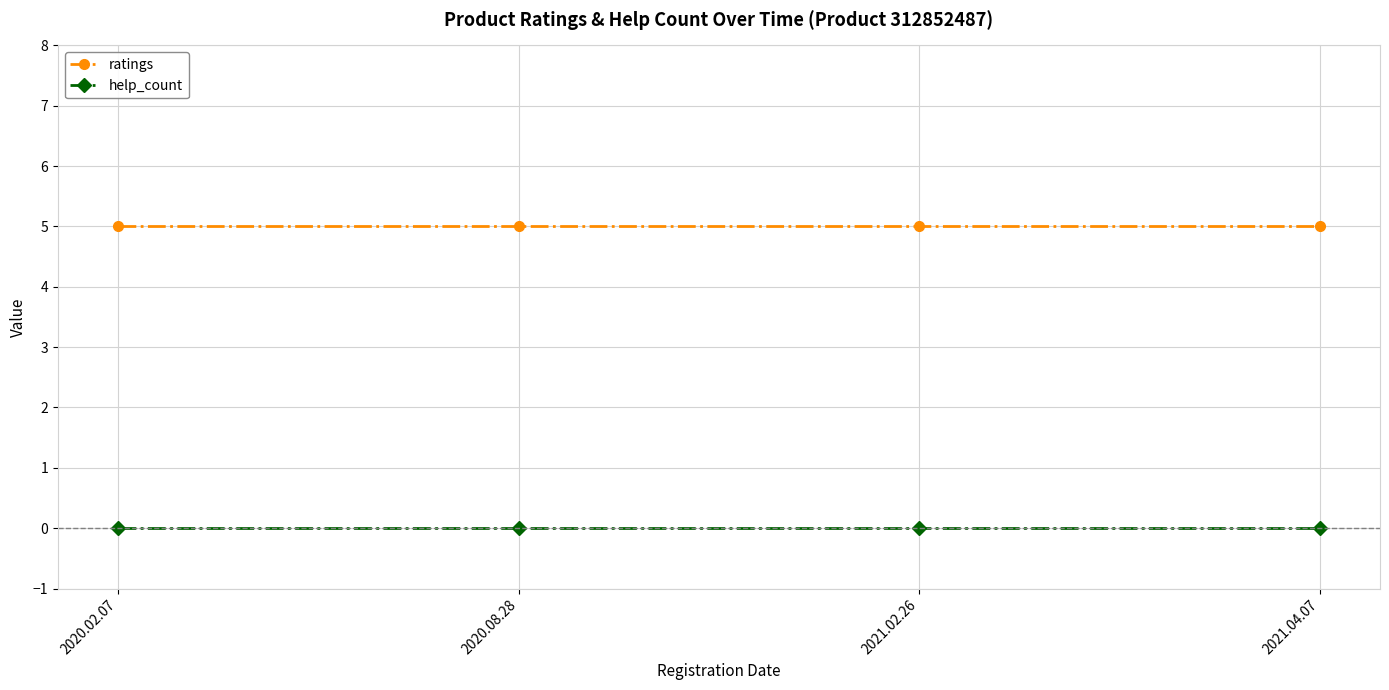

True or false: ratings and help_count cross at least once.

False